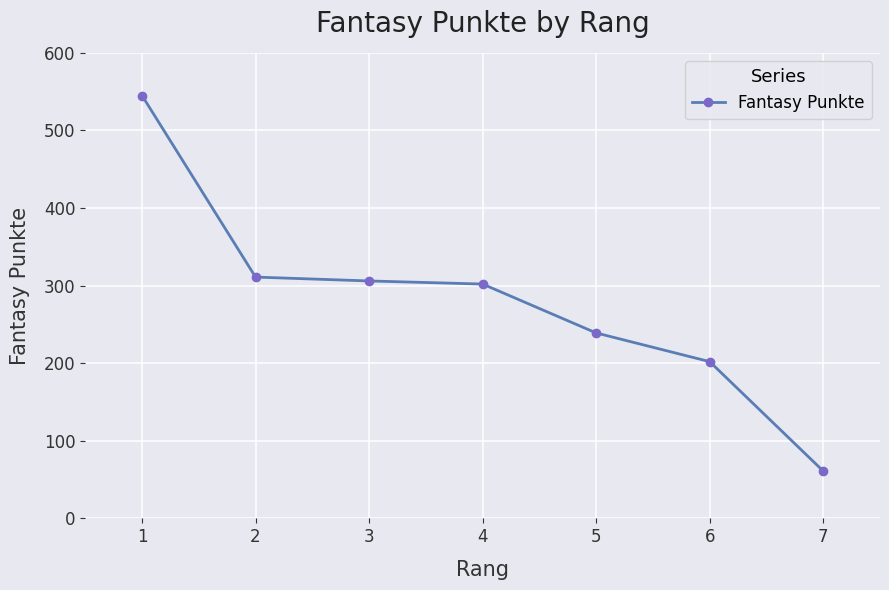

What is the ratio of the value at 5 to the value at 2?

0.8